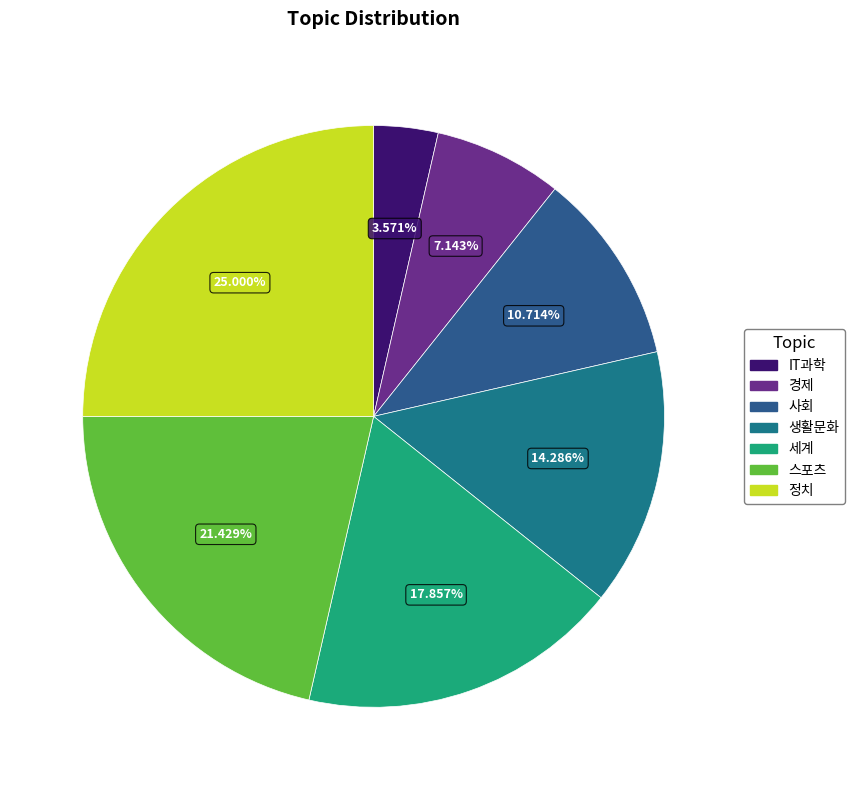

How many slices are in this pie chart?

7